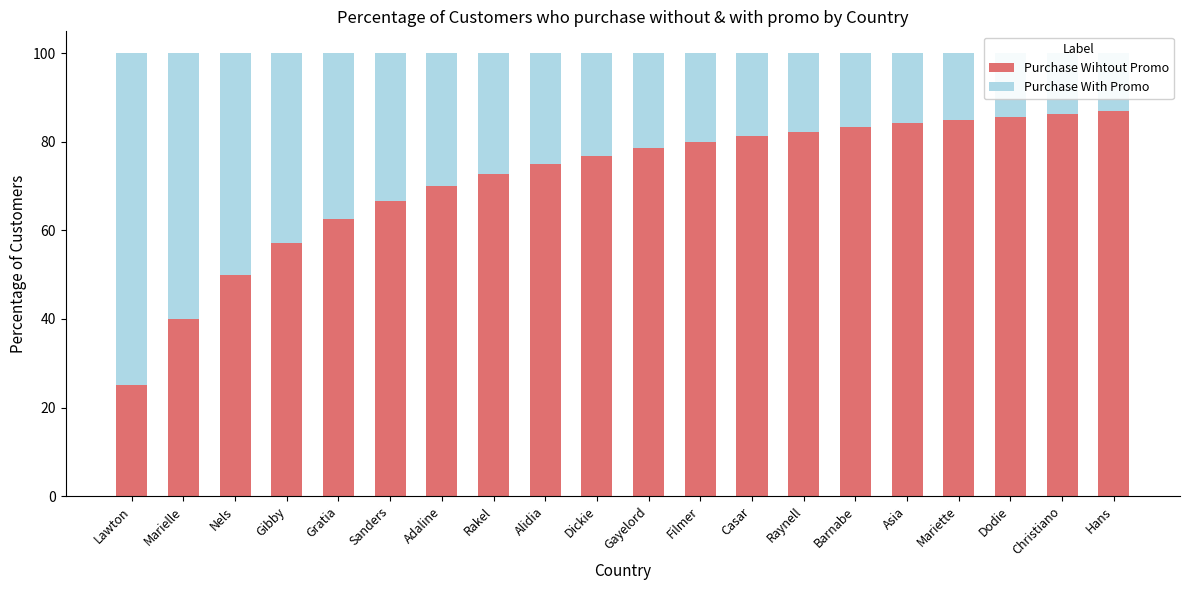

What value does the Purchase Wihtout Promo series have at Hans?

87.0